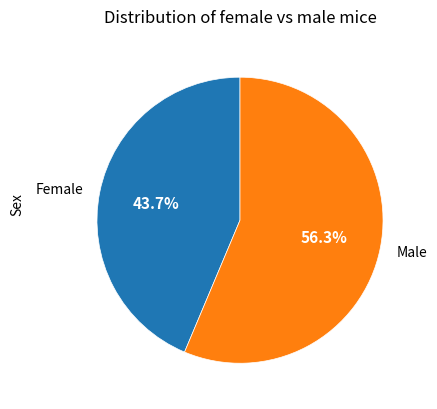

Does any single category account for the majority?

Yes